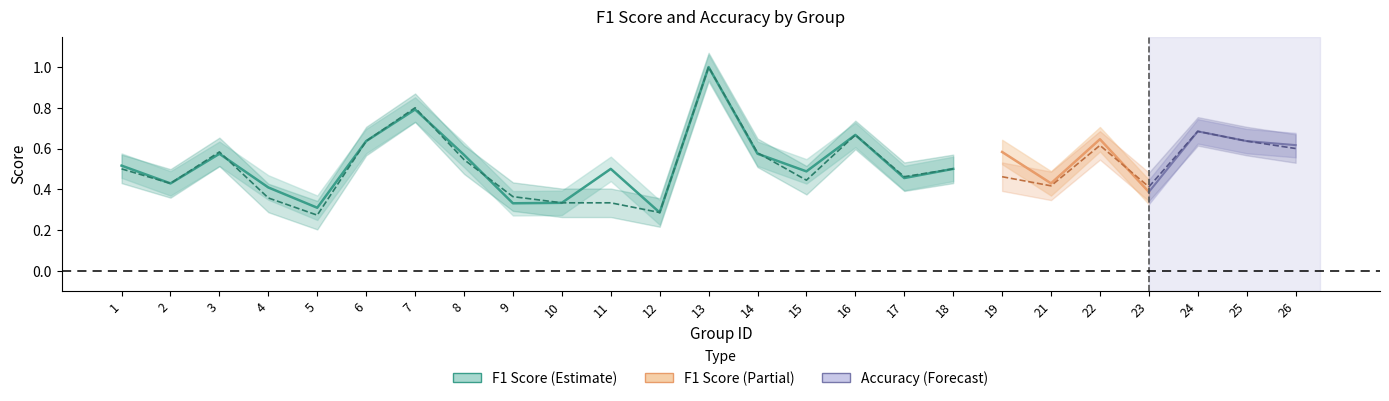

Between 15 and 10, which is larger?

15